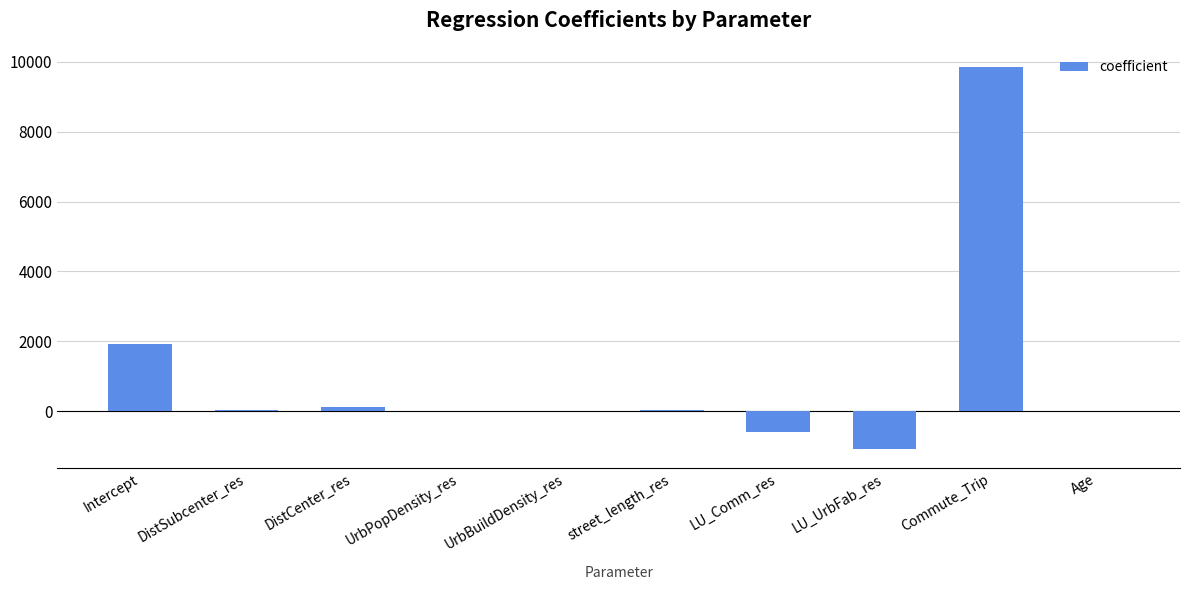

The chart shows a value of 9853.9 at Commute_Trip. True or false?

True